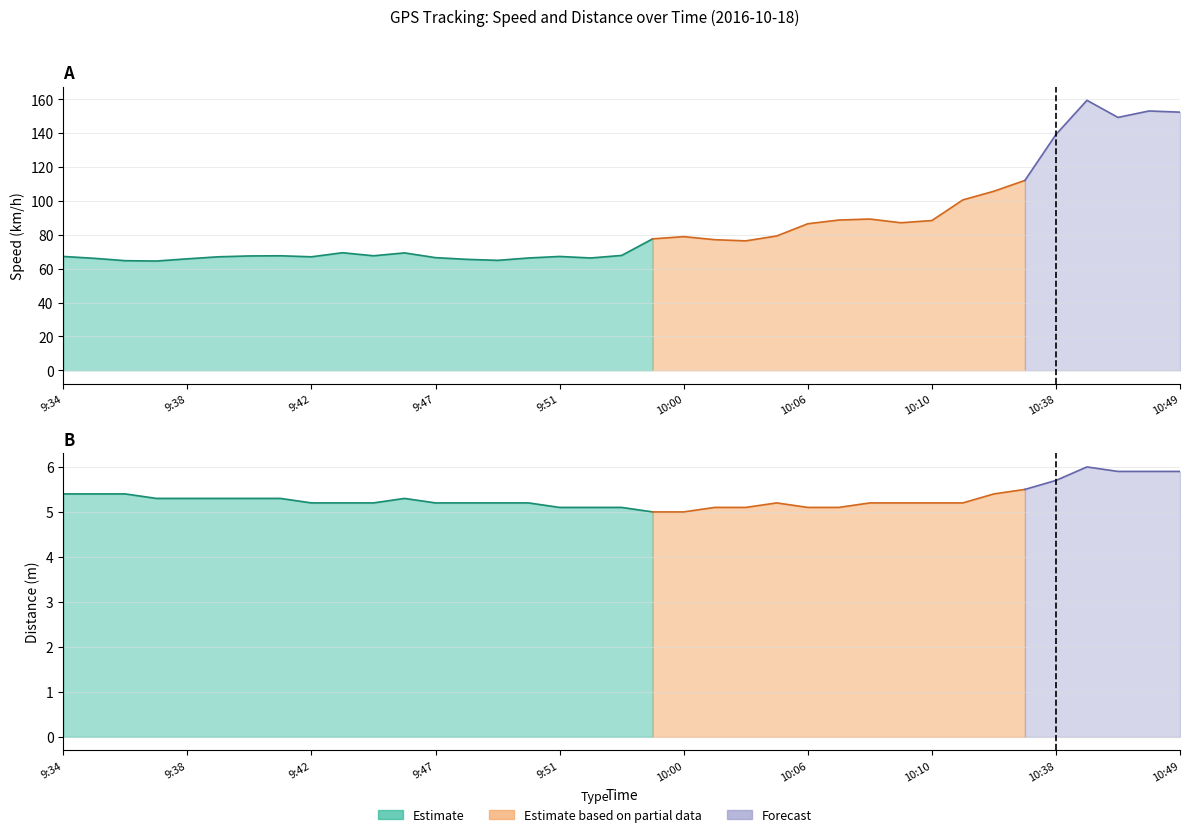

How many interior local valleys does the Speed (km/h) series have?

8